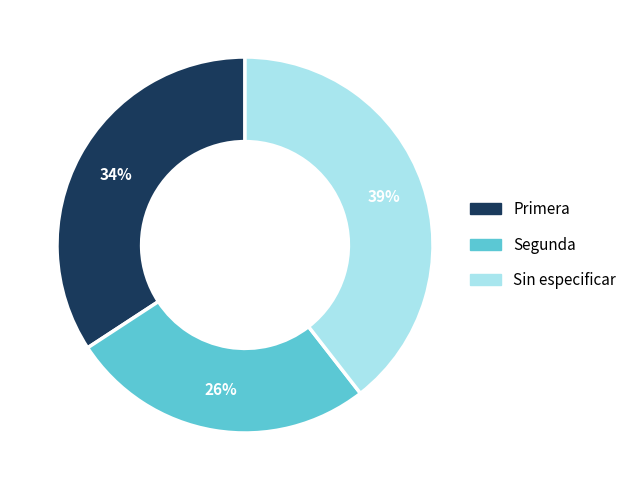

The Segunda slice represents 26% of the pie. True or false?

True